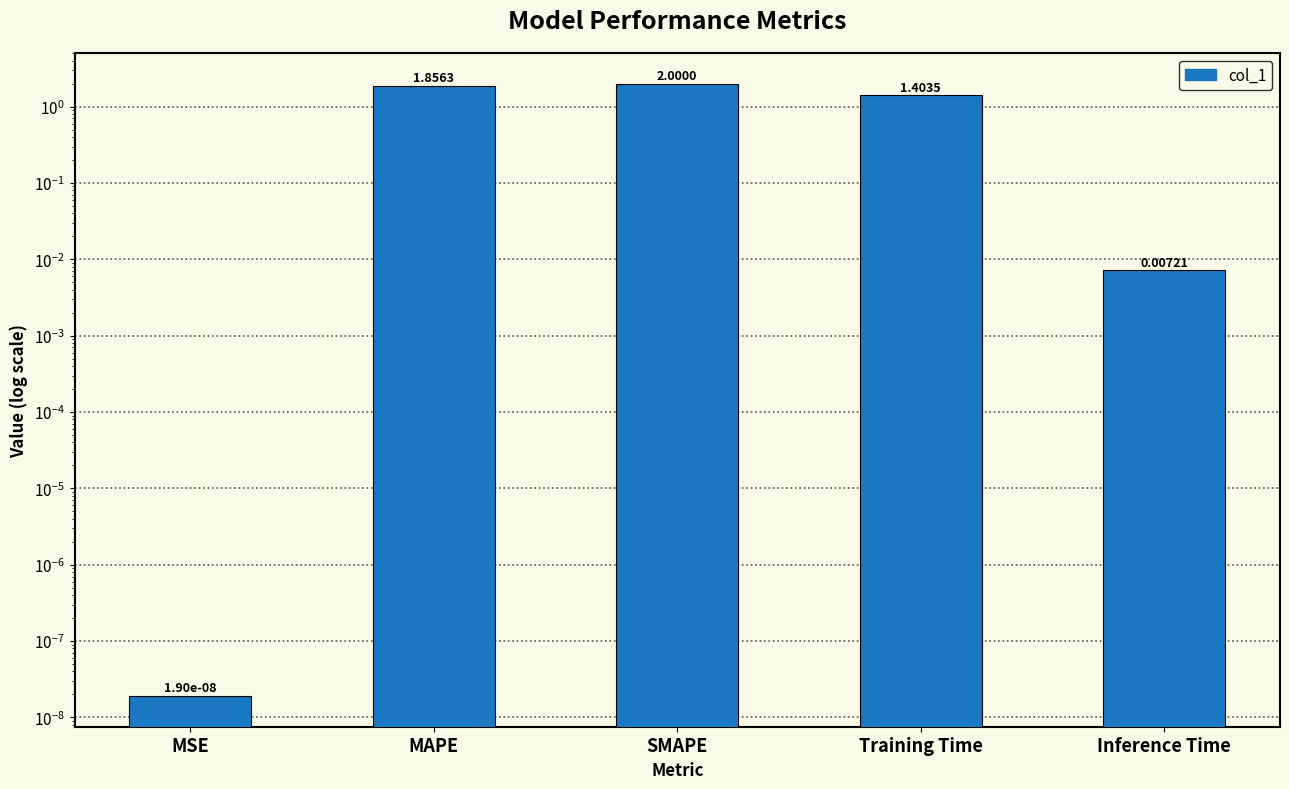

Which label corresponds to the largest value in the chart?

SMAPE